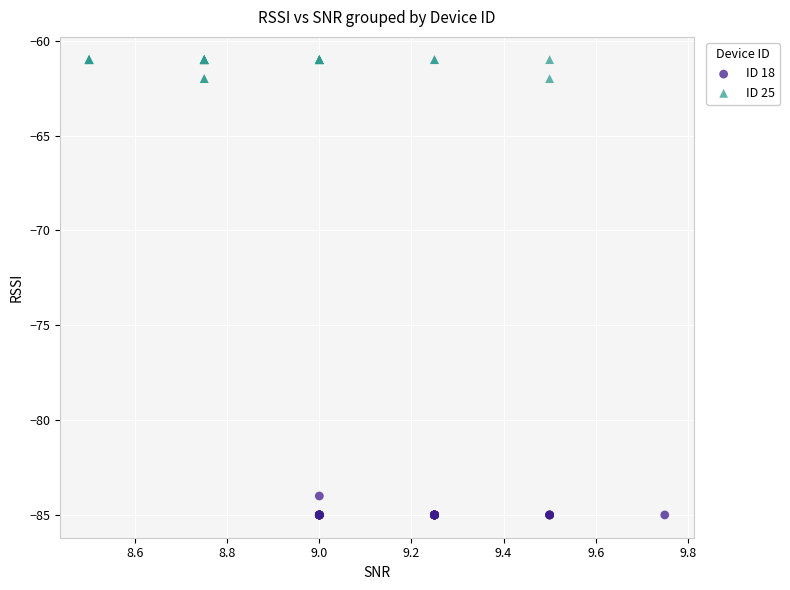

Which series contains the highest Y value?

ID 25